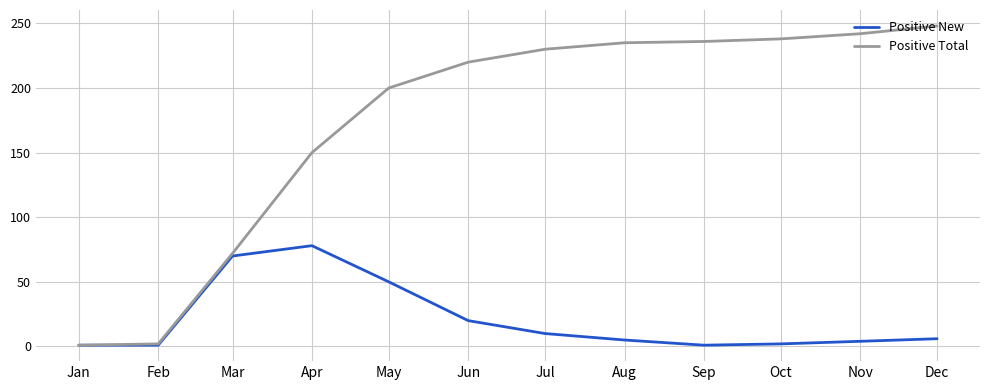

Which series has the widest spread of values?

Positive Total